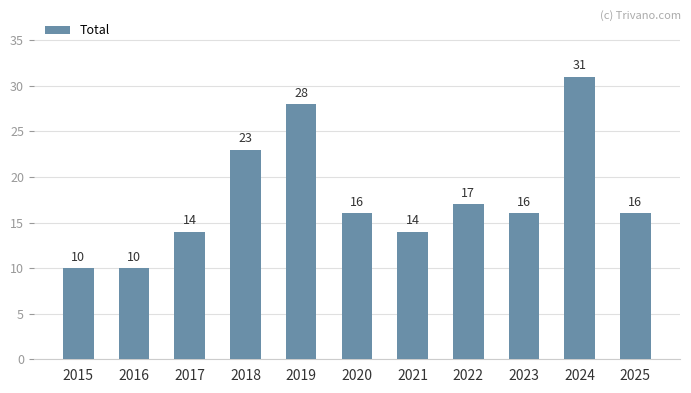

Approximately how many times larger is the value at 2023 compared to 2020?

1.0